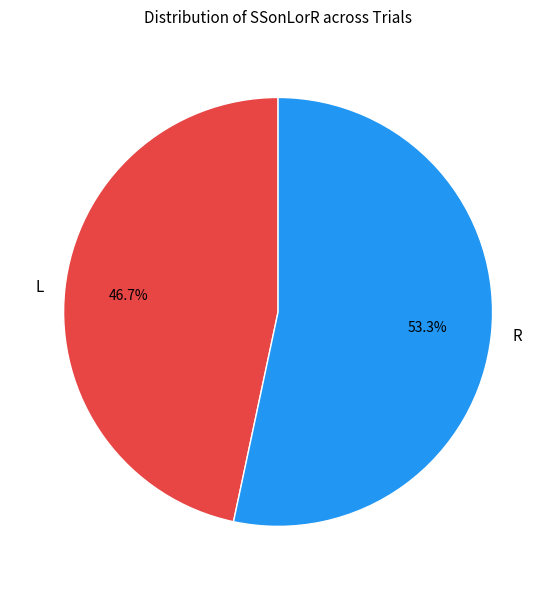

Which category has the smallest portion of the pie?

L